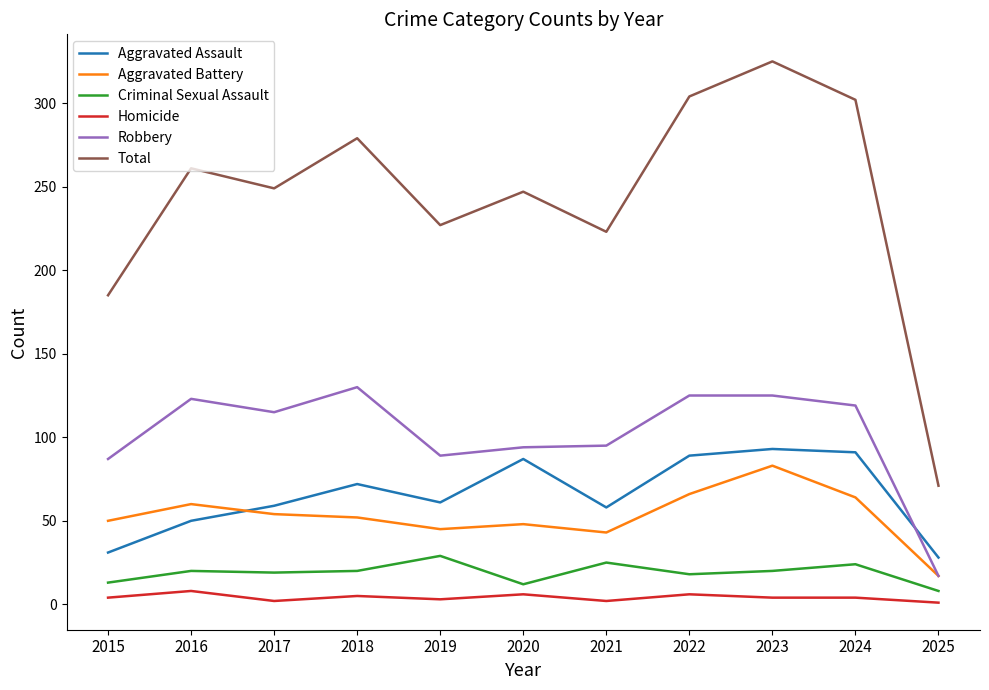

What are all the series names shown in the legend?

Aggravated Assault, Aggravated Battery, Criminal Sexual Assault, Homicide, Robbery, Total